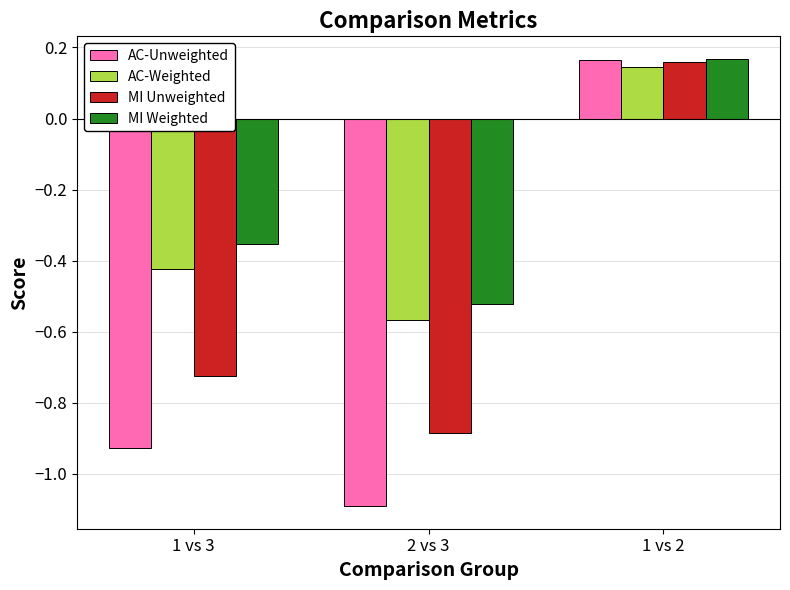

Which series changed the most between 1 vs 3 and 1 vs 2?

AC-Unweighted